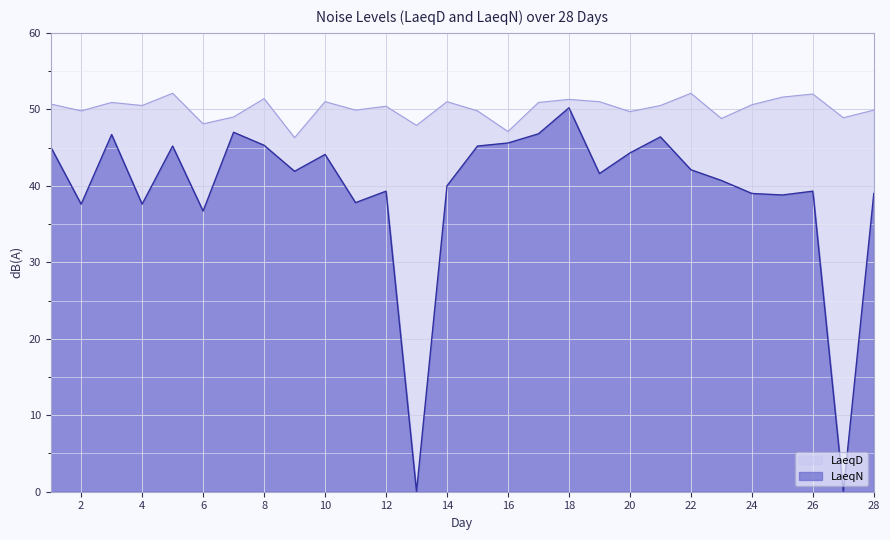

At how many categories does at least one series exceed 13?

28